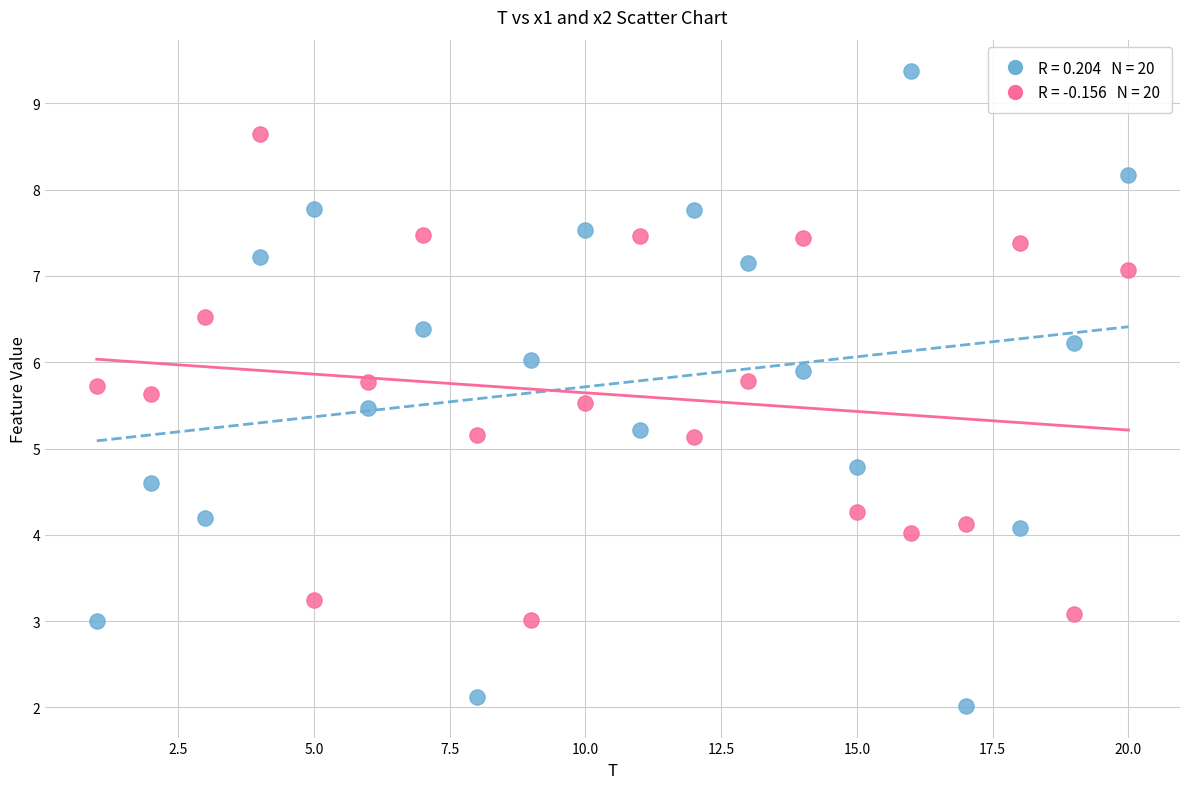

Across all data points, what is the range of Y values (max minus min)?

7.4